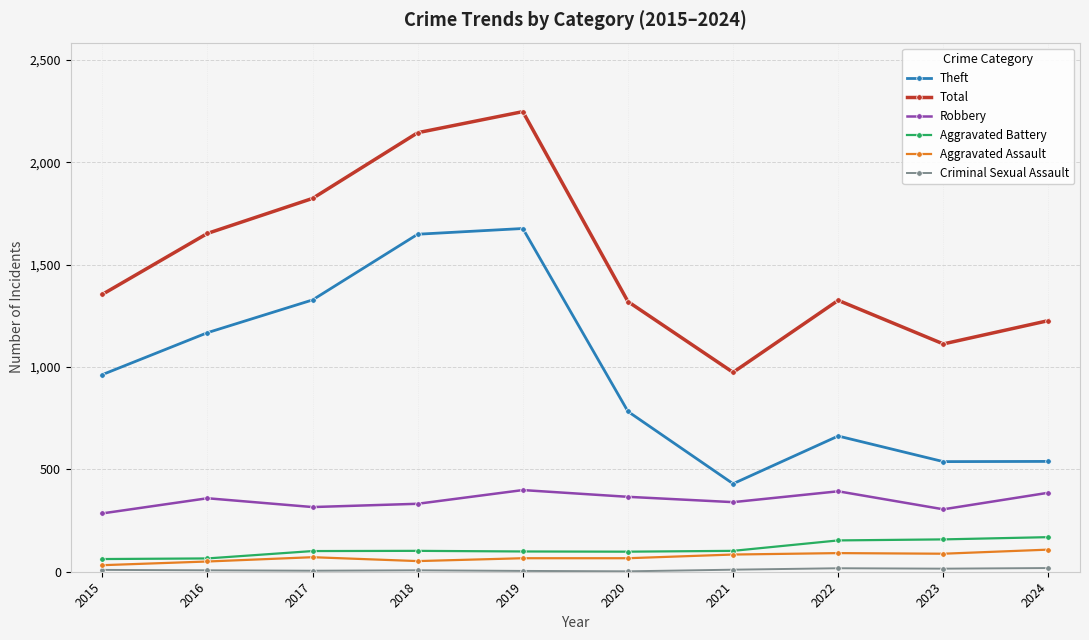

At how many categories does at least one series exceed 37?

10